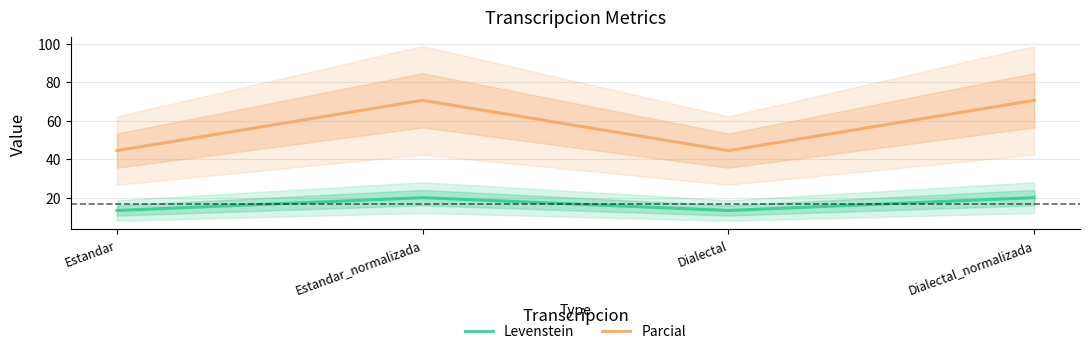

Rank the series at Estandar from highest to lowest value.

Parcial, Levenstein